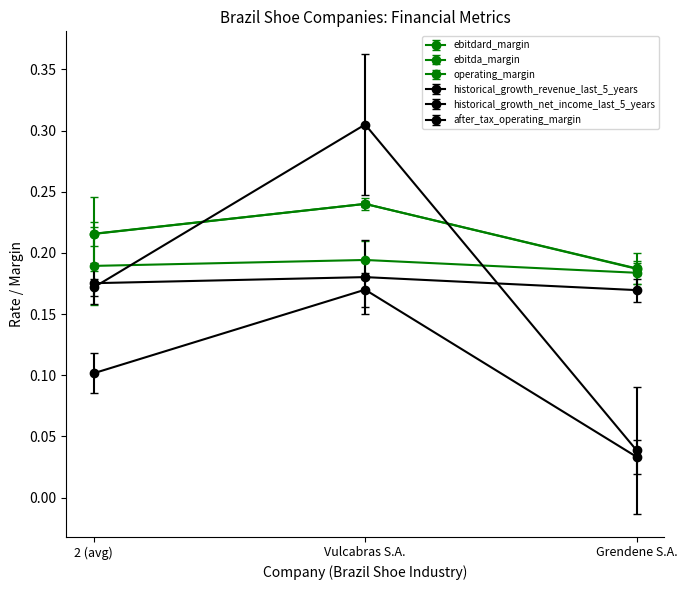

What is the label of the 2nd point from the right?

Vulcabras S.A.